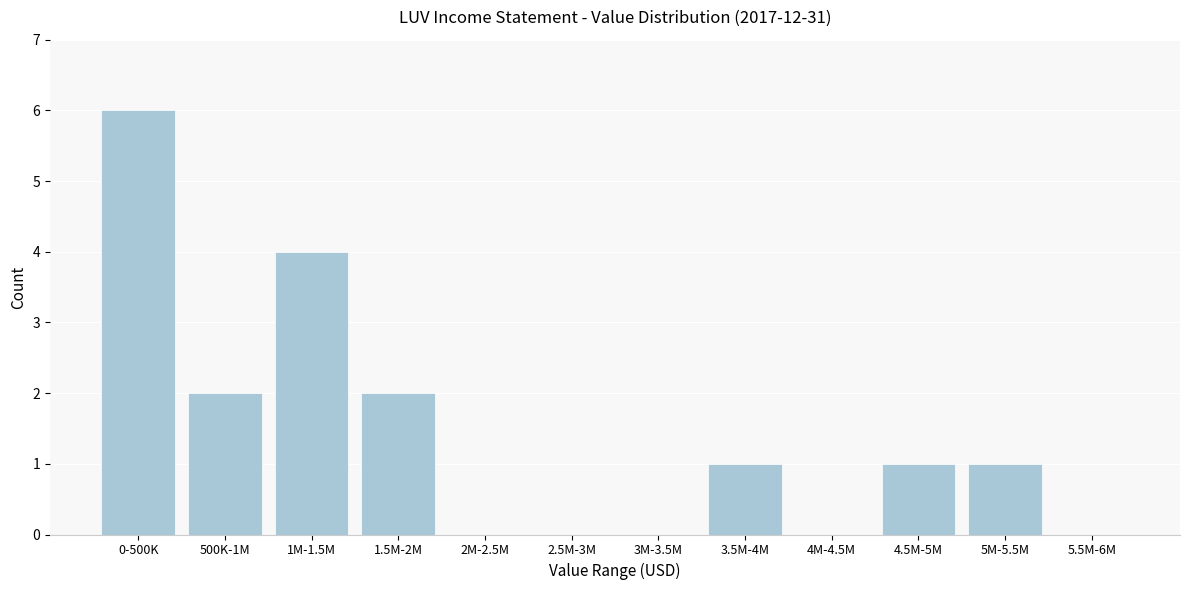

Reading left to right, extract all data points from this chart.

0-500K=6	500K-1M=2	1M-1.5M=4	1.5M-2M=2	2M-2.5M=0	2.5M-3M=0	3M-3.5M=0	3.5M-4M=1	4M-4.5M=0	4.5M-5M=1	5M-5.5M=1	5.5M-6M=0